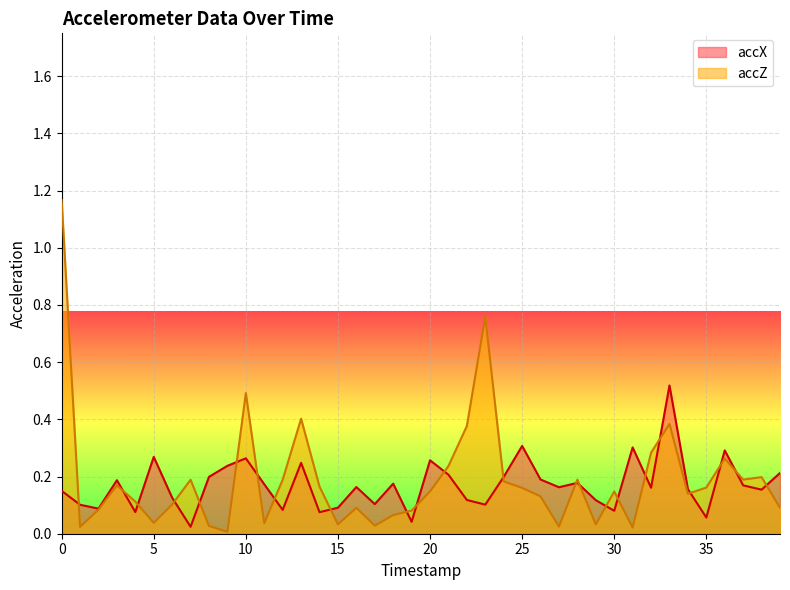

Is it true that accZ equals 0.5 at 10?

True